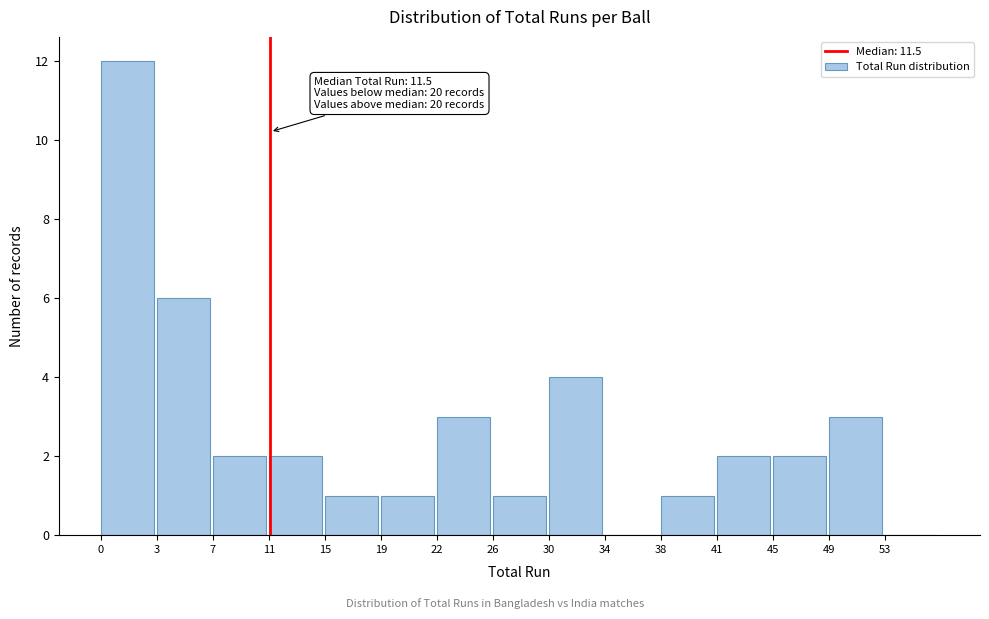

Reading left to right, extract all data points from this chart.

0=12	3=6	7=2	11=2	15=1	19=1	22=3	26=1	30=4	34=0	38=1	41=2	45=2	49=3	53=0